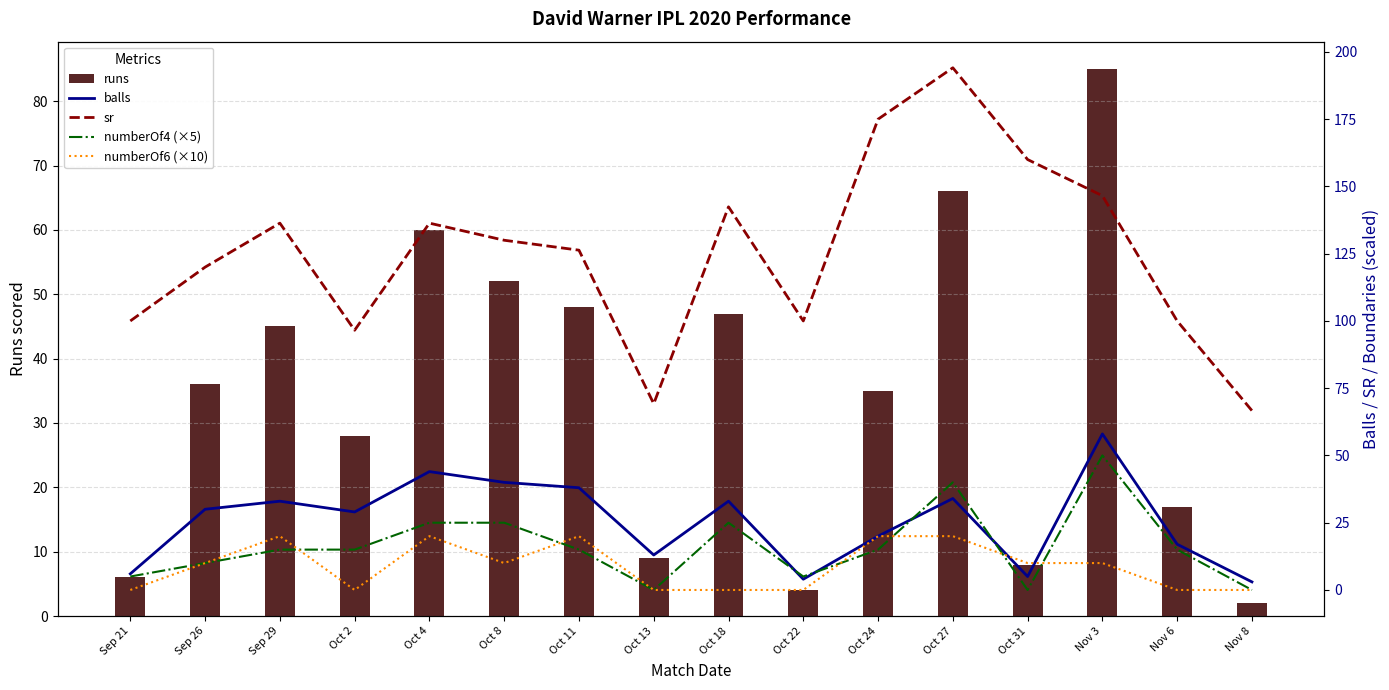

Reading left to right, what are all the values shown in this chart?

runs: 6.0	36.0	45.0	28.0	60.0	52.0	48.0	9.0	47.0	4.0	35.0	66.0	8.0	85.0	17.0	2.0
balls: 6.0	30.0	33.0	29.0	44.0	40.0	38.0	13.0	33.0	4.0	20.0	34.0	5.0	58.0	17.0	3.0
sr: 100.0	120.0	136.4	96.5	136.4	130.0	126.3	69.2	142.4	100.0	175.0	194.1	160.0	146.6	100.0	66.7
numberOf4 (×5): 5.0	10.0	15.0	15.0	25.0	25.0	15.0	0.0	25.0	5.0	15.0	40.0	0.0	50.0	15.0	0.0
numberOf6 (×10): 0.0	10.0	20.0	0.0	20.0	10.0	20.0	0.0	0.0	0.0	20.0	20.0	10.0	10.0	0.0	0.0